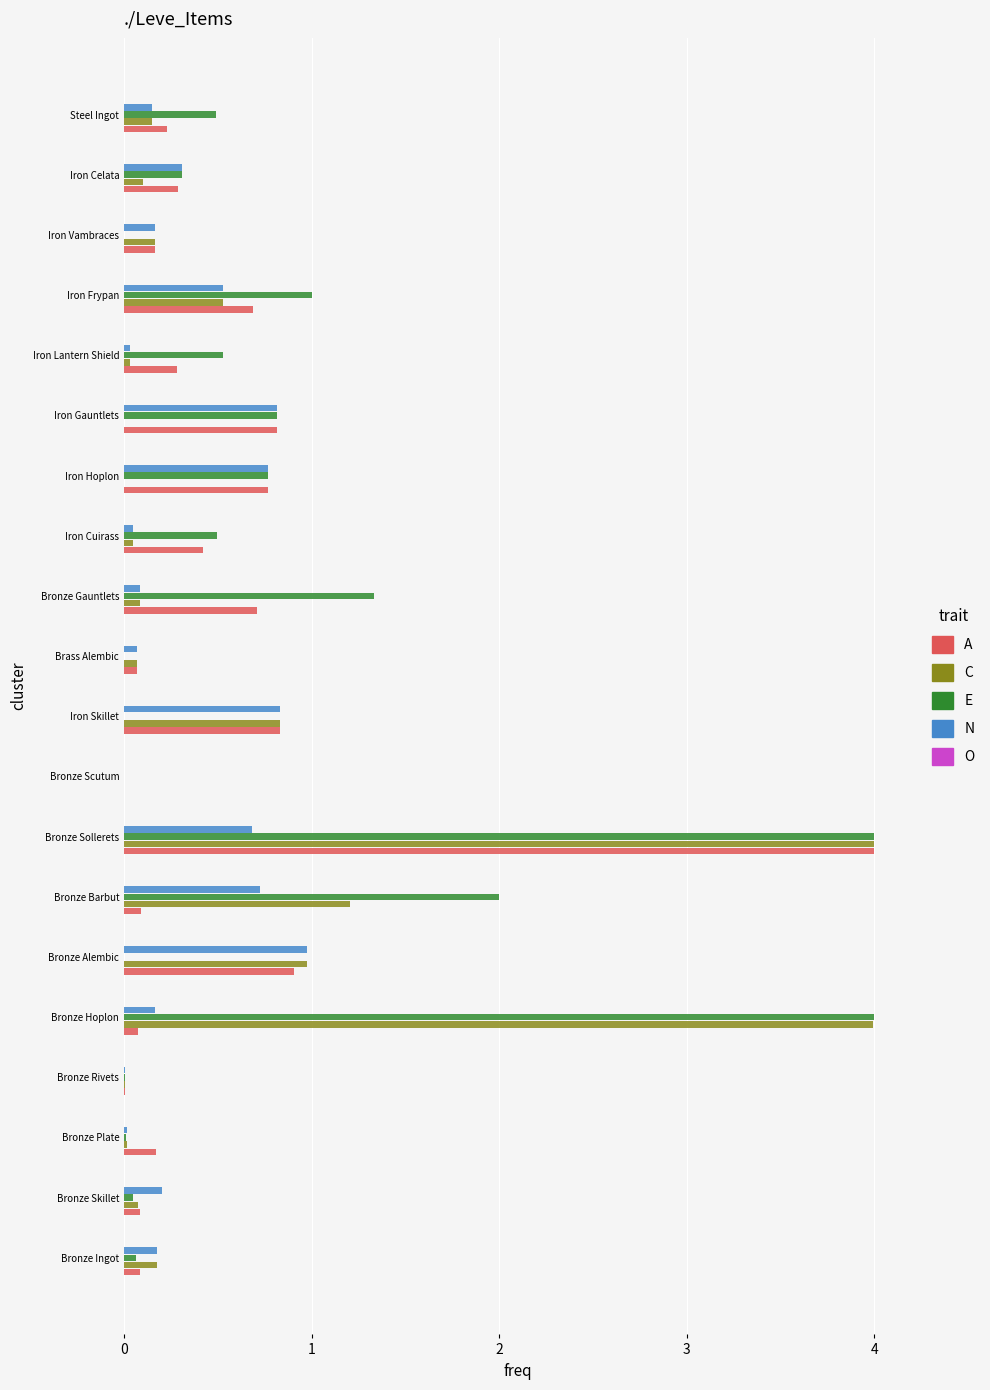

What is the sum of the A values at Iron Vambraces and Bronze Barbut?

0.3